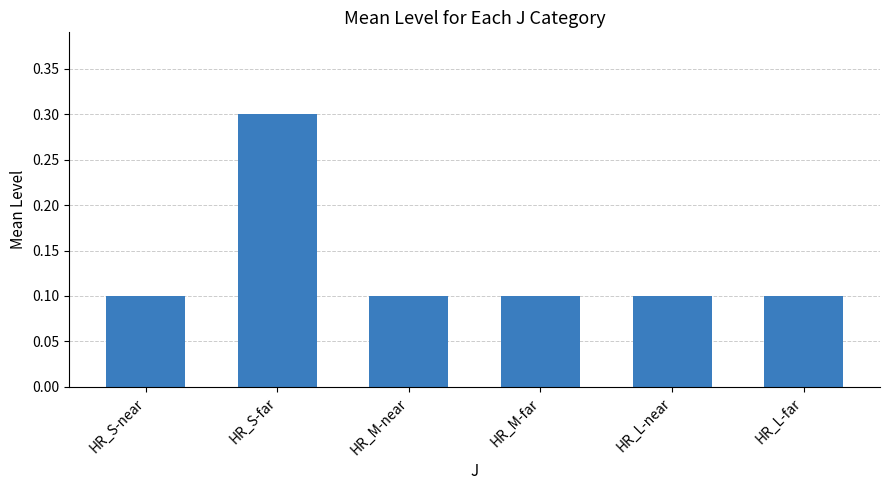

Reading right to left, what are all the values shown in this chart?

HR_L-far=0.1	HR_L-near=0.1	HR_M-far=0.1	HR_M-near=0.1	HR_S-far=0.3	HR_S-near=0.1